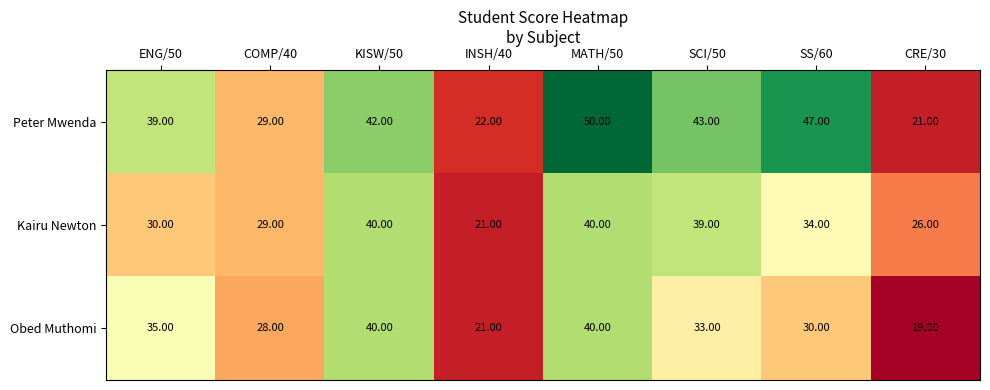

Which series has the widest spread of values?

Peter Mwenda